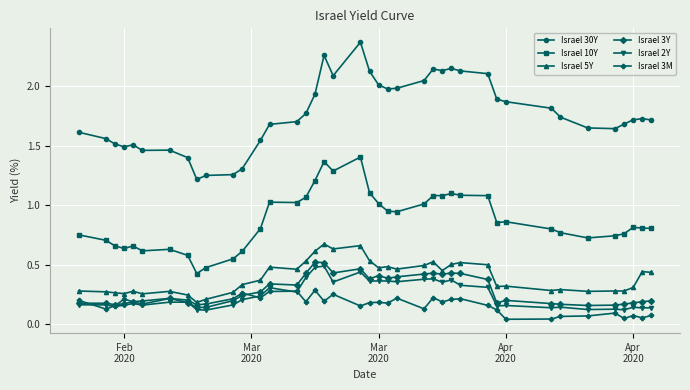

True or false: Israel 10Y and Israel 3M intersect in this chart.

False